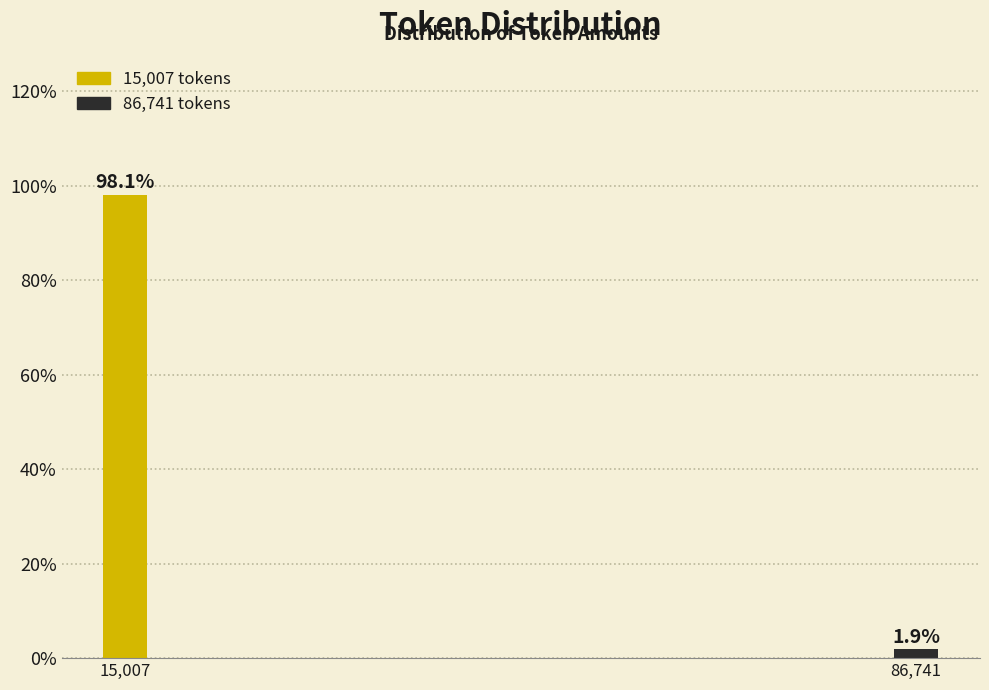

Reading left to right, list all the values displayed in this chart.

15,007=98.1	86,741=1.9